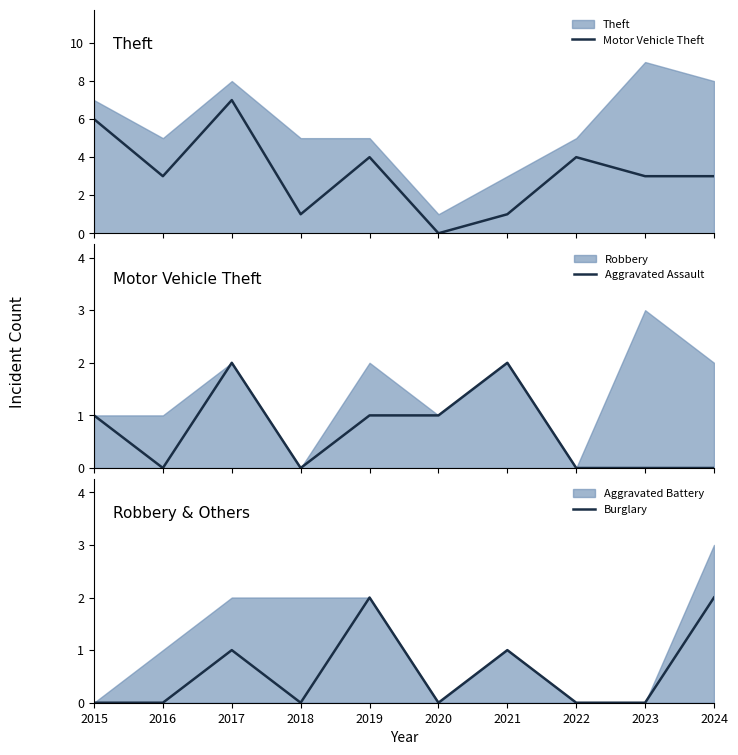

Reading right to left, extract all data points from this chart.

Motor Vehicle Theft: 3	3	4	1	0	4	1	7	3	6
Aggravated Assault: 0	0	0	2	1	1	0	2	0	1
Burglary: 2	0	0	1	0	2	0	1	0	0